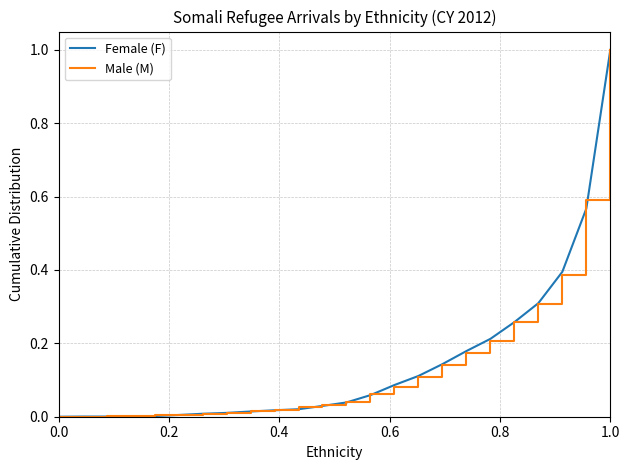

What is the maximum value for Female (F)?

1.0